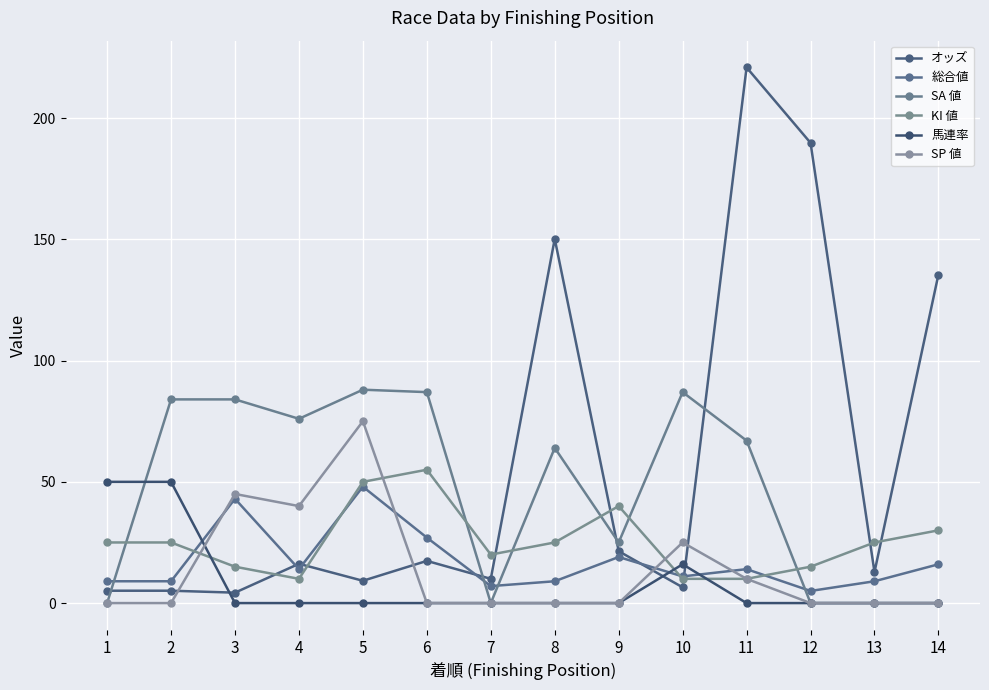

Reading left to right, transcribe all the data shown in this chart.

オッズ: 5.1	5.1	4.3	16.2	9.2	17.4	10.0	150.2	21.4	6.5	220.9	189.8	12.8	135.5
総合値: 9.0	9.0	43.0	14.0	48.0	27.0	7.0	9.0	19.0	11.0	14.0	5.0	9.0	16.0
SA 値: 0.0	84.0	84.0	76.0	88.0	87.0	0.0	64.0	25.0	87.0	67.0	0.0	0.0	0.0
KI 値: 25.0	25.0	15.0	10.0	50.0	55.0	20.0	25.0	40.0	10.0	10.0	15.0	25.0	30.0
馬連率: 50.0	50.0	0.0	0.0	0.0	0.0	0.0	0.0	0.0	16.0	0.0	0.0	0.0	0.0
SP 値: 0.0	0.0	45.0	40.0	75.0	0.0	0.0	0.0	0.0	25.0	10.0	0.0	0.0	0.0